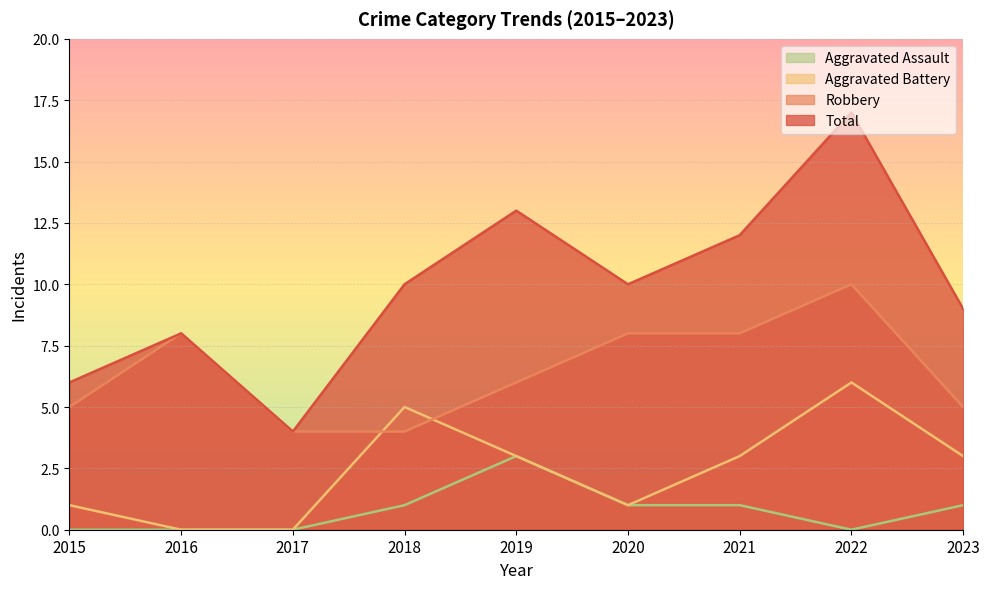

True or false: Aggravated Battery has more than 0 points higher than both neighbors.

True